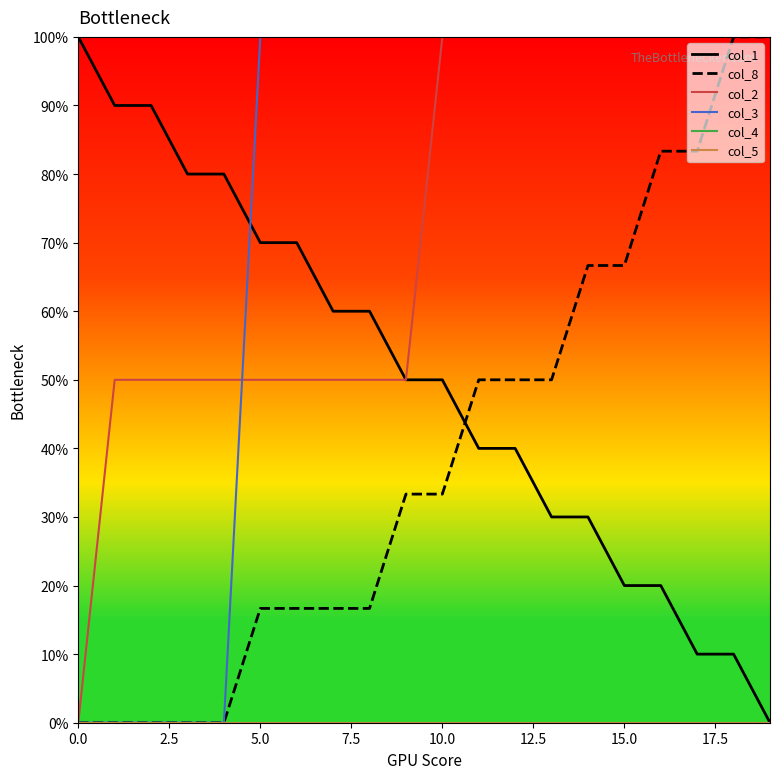

Does the chart display data point markers on the line(s)?

No